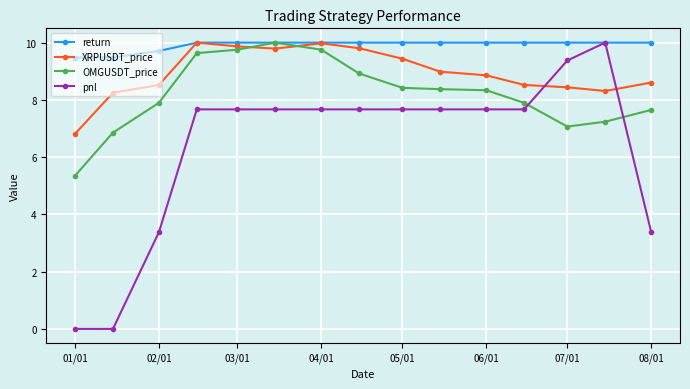

How many data points in XRPUSDT_price are above 8?

14